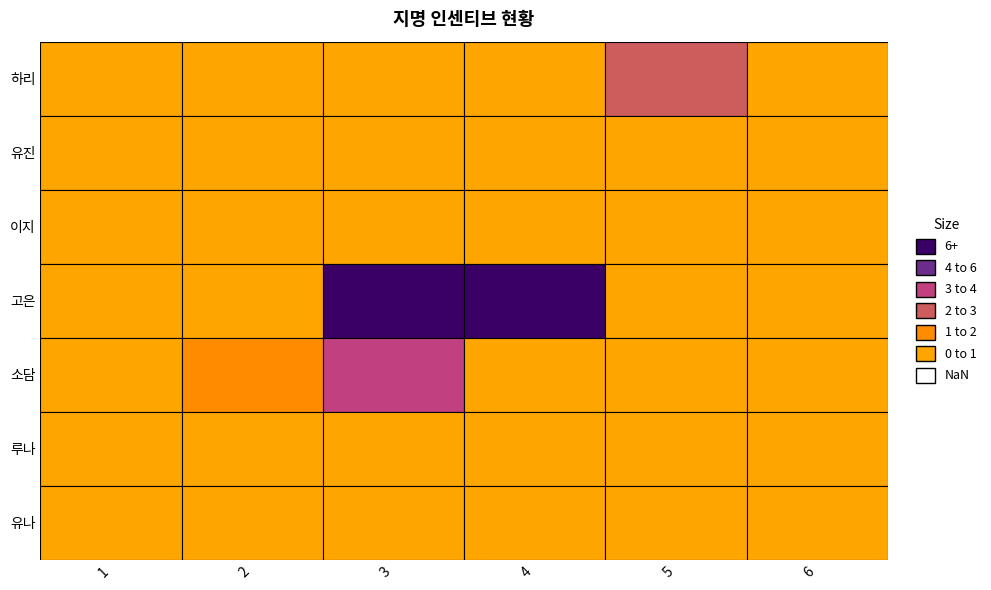

Is it true that 3 equals 3.3 at 하리?

False